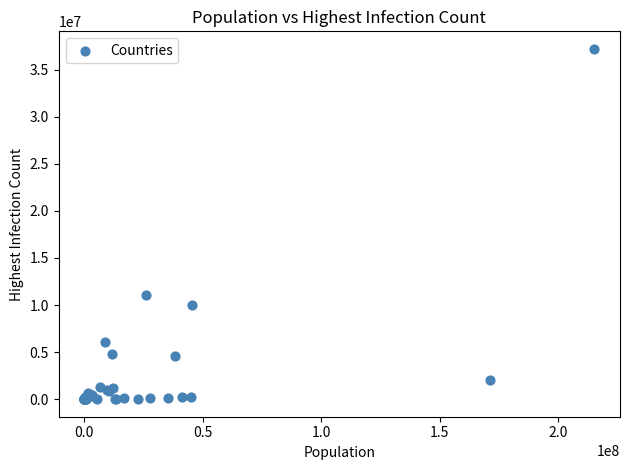

What Y value in the scatter plot is closest to 18604290?

11077631